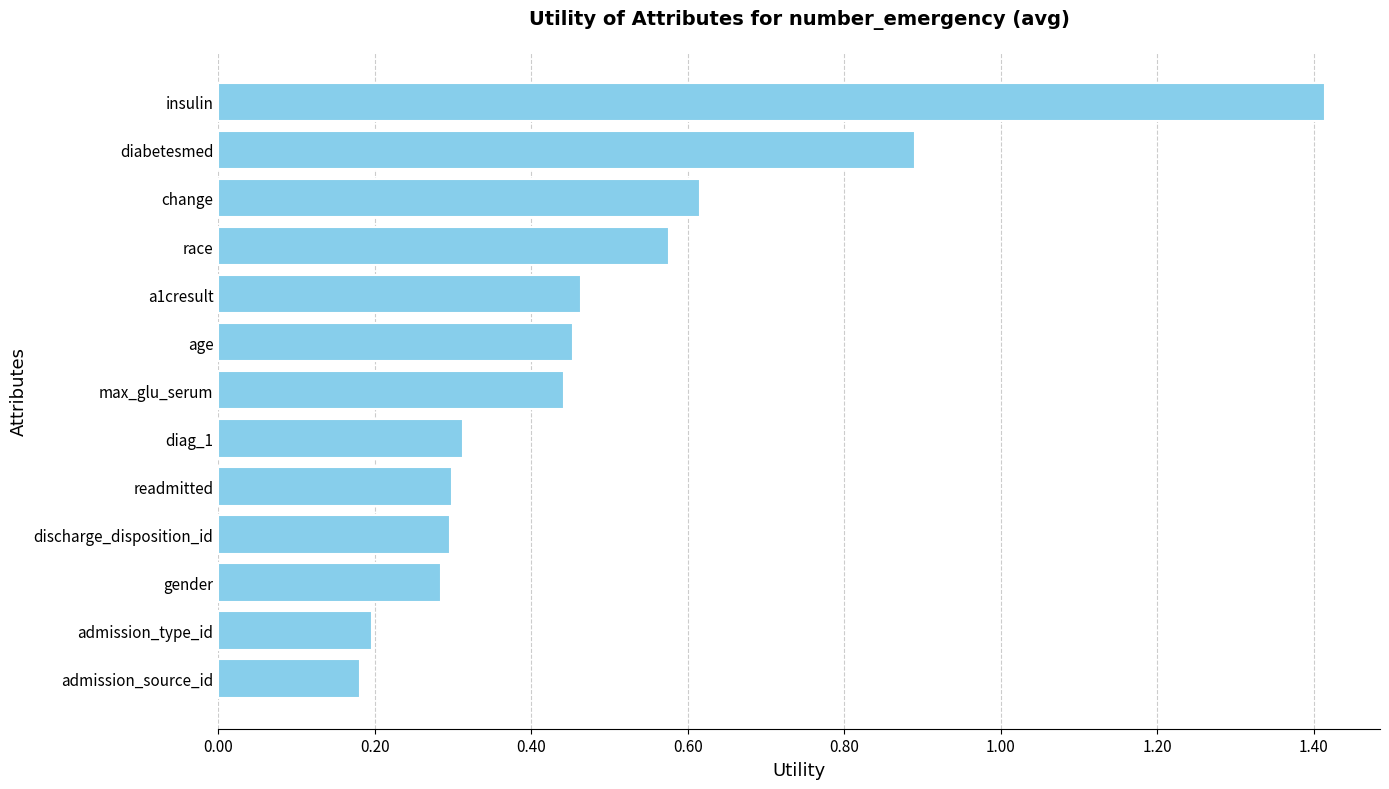

The chart shows a value of 0.5 at diabetesmed. True or false?

False